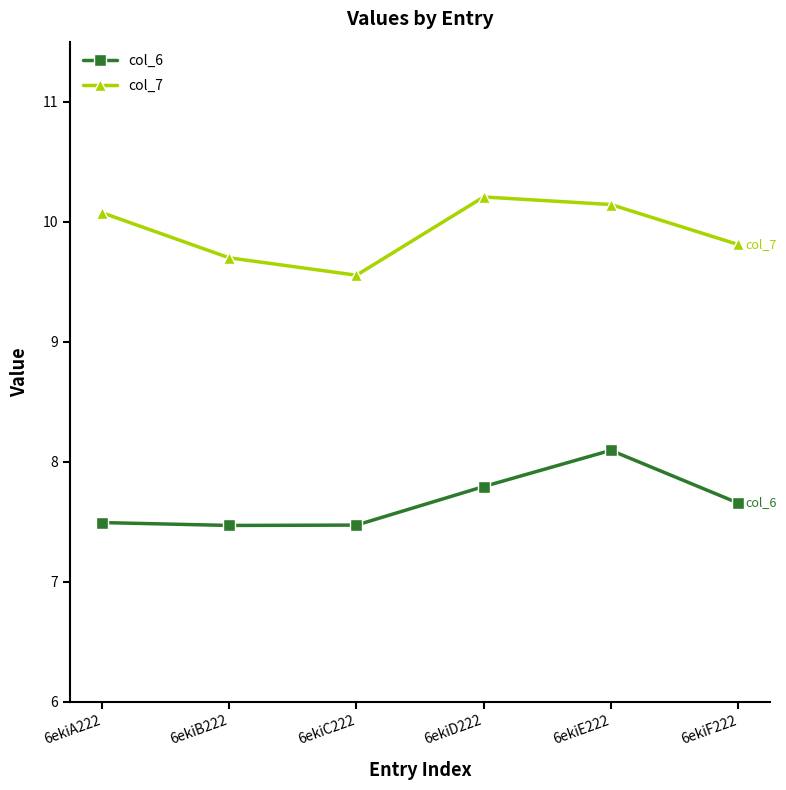

The value of col_6 at 6ekiA222 is 7.5. True or false?

True